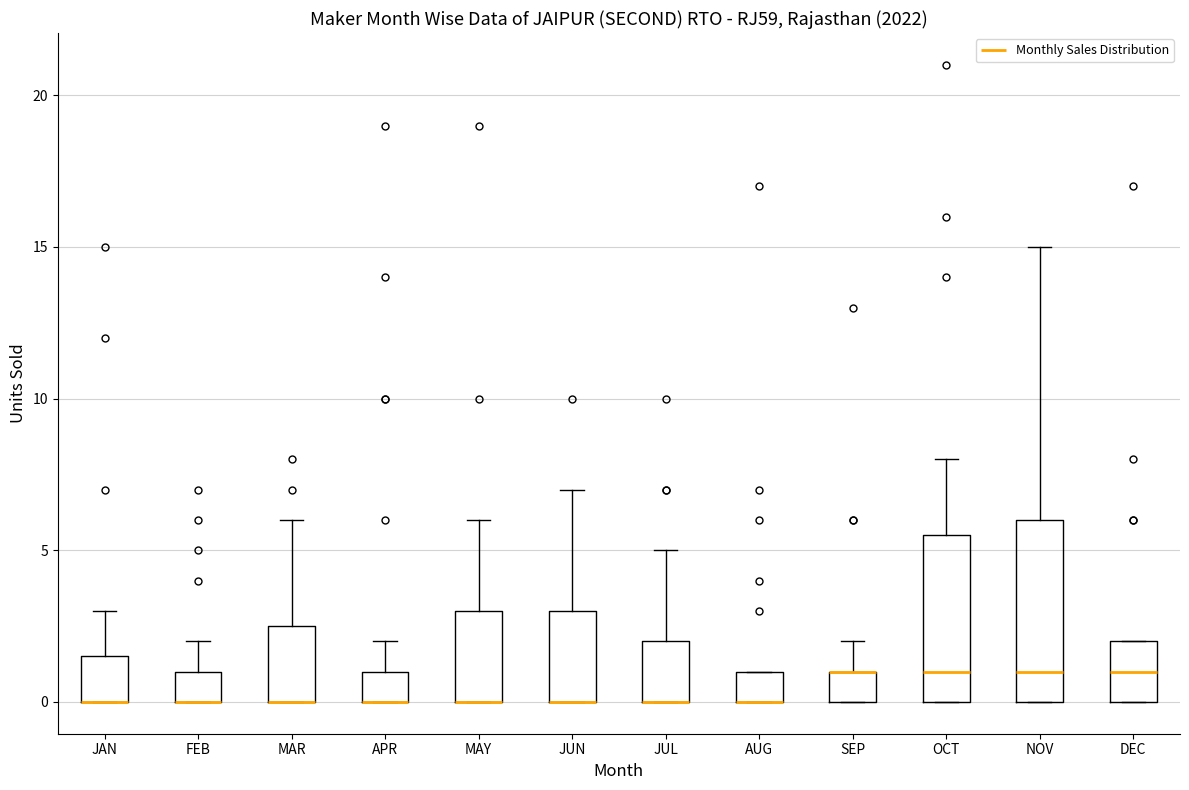

Reading left to right, read every box against the y-axis: the position of its median line, the range the box covers, and the ends of its whiskers. The values are not printed on the chart, so give them approximately, as read against the axis.

JAN: median 0.0 (drawn on the box's lower edge), box 0.0 to 1.5, whiskers 0.0 to 3.0
FEB: median 0.0 (drawn on the box's lower edge), box 0.0 to 1.0, whiskers 0.0 to 2.0
MAR: median 0.0 (drawn on the box's lower edge), box 0.0 to 2.5, whiskers 0.0 to 6.0
APR: median 0.0 (drawn on the box's lower edge), box 0.0 to 1.0, whiskers 0.0 to 2.0
MAY: median 0.0 (drawn on the box's lower edge), box 0.0 to 3.0, whiskers 0.0 to 6.0
JUN: median 0.0 (drawn on the box's lower edge), box 0.0 to 3.0, whiskers 0.0 to 7.0
JUL: median 0.0 (drawn on the box's lower edge), box 0.0 to 2.0, whiskers 0.0 to 5.0
AUG: median 0.0 (drawn on the box's lower edge), box 0.0 to 1.0, whiskers 0.0 to 1.0
SEP: median 1.0 (drawn on the box's upper edge), box 0.0 to 1.0, whiskers 0.0 to 2.0
OCT: median 1.0, box 0.0 to 5.5, whiskers 0.0 to 8.0
NOV: median 1.0, box 0.0 to 6.0, whiskers 0.0 to 15.0
DEC: median 1.0, box 0.0 to 2.0, whiskers 0.0 to 2.0